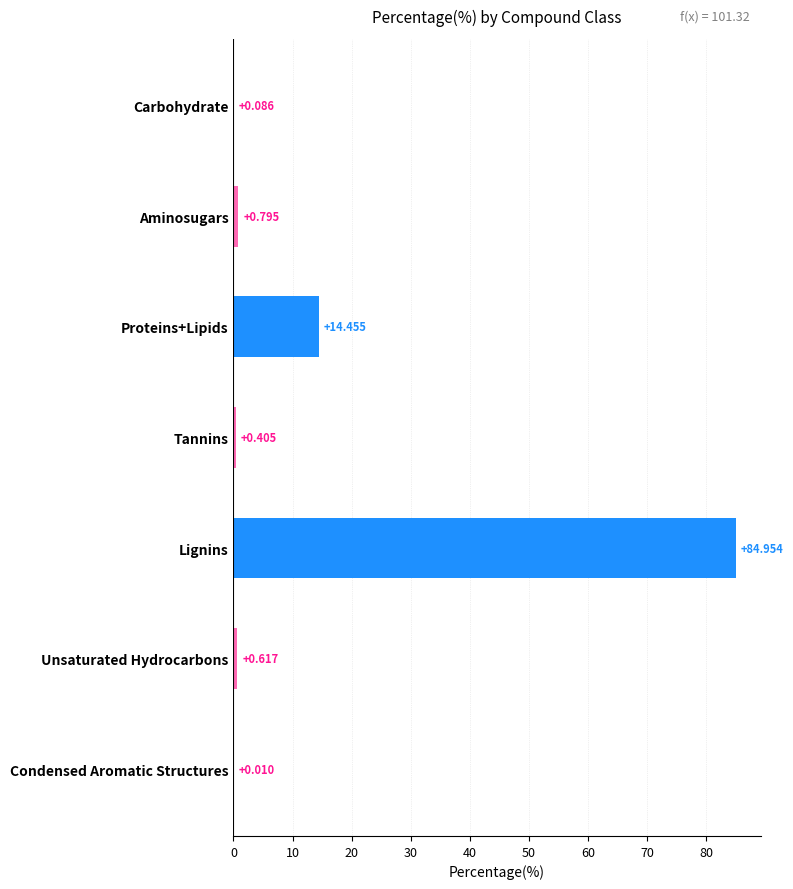

Which label corresponds to the largest value in the chart?

Lignins